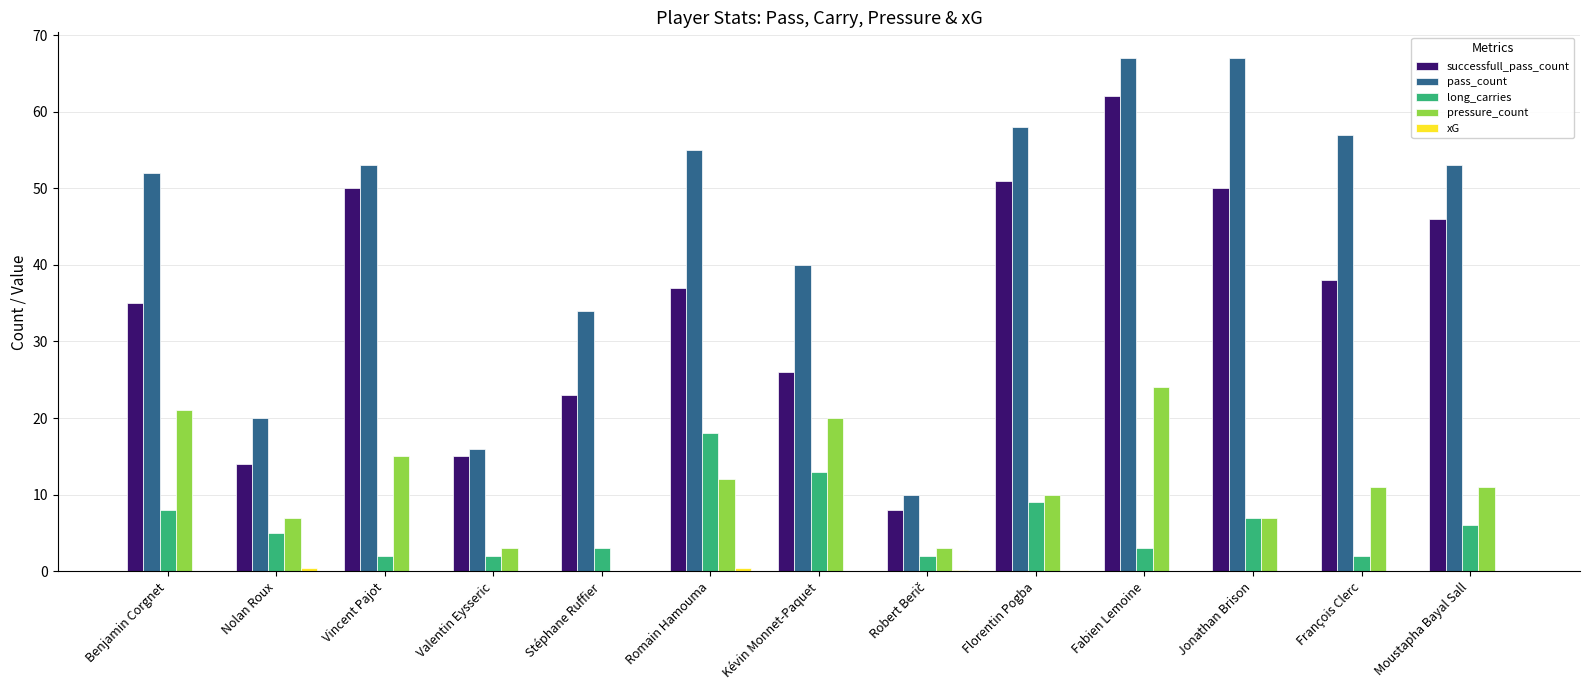

How many series are shown in this chart?

5